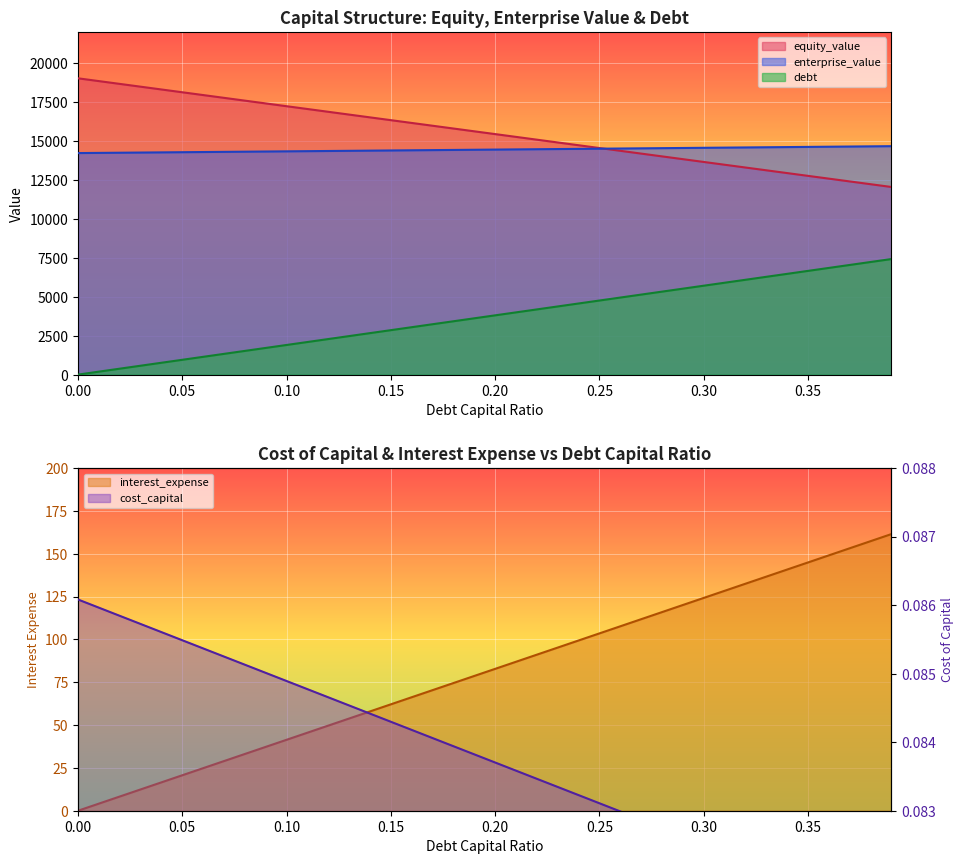

What is the sum of all debt values?

148356.0